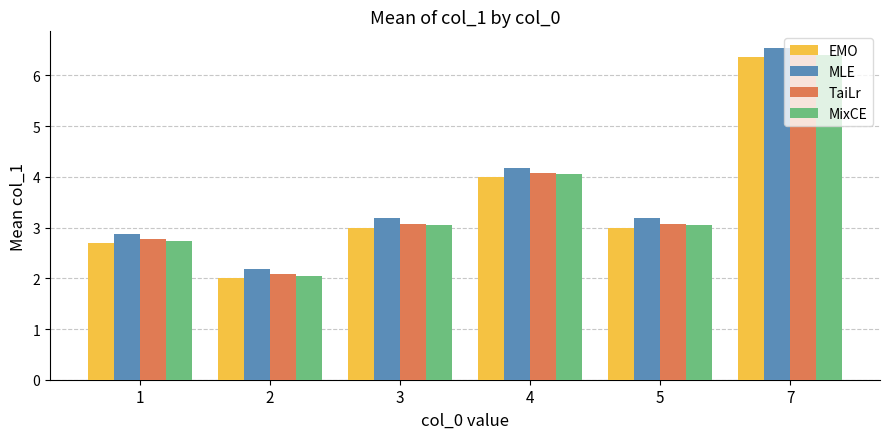

What is the average value of the EMO series?

3.5